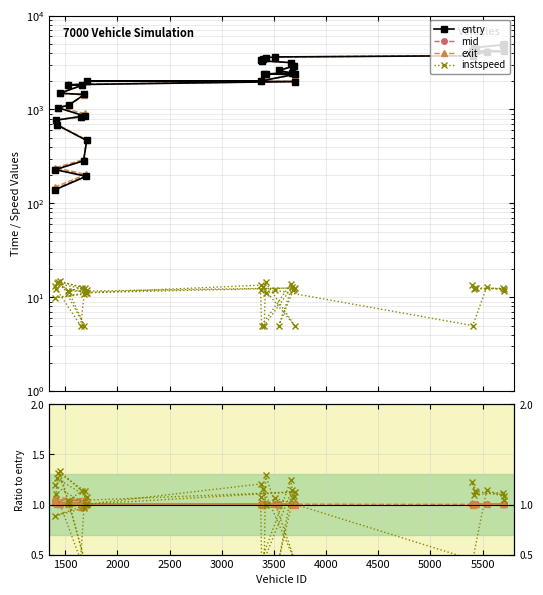

Is the value of exit at 1405 greater than the value of entry at 3662?

No